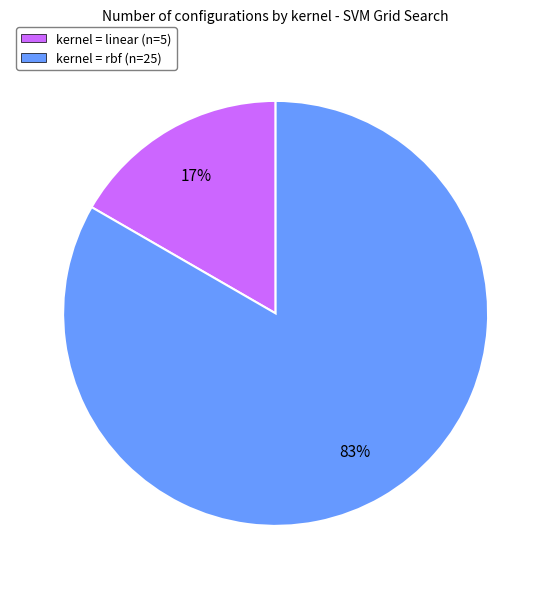

To the nearest percent, what is the average slice percentage?

50%